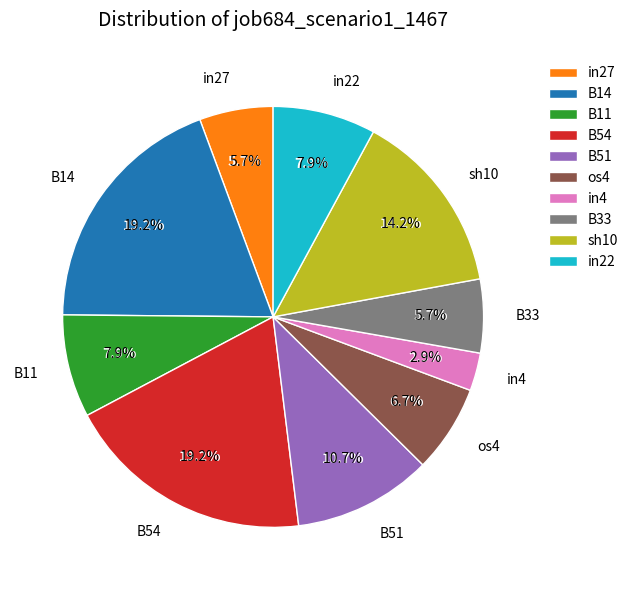

Count the number of slices in the pie.

10